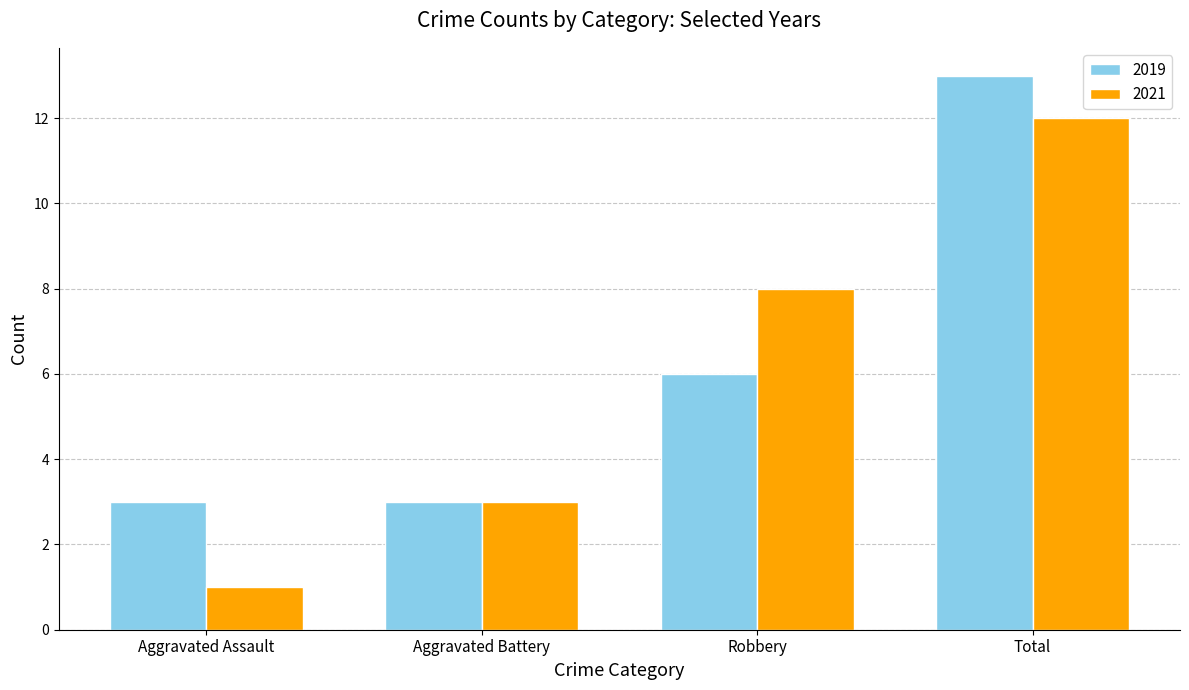

Rank the series by their maximum value, from highest to lowest.

2019, 2021